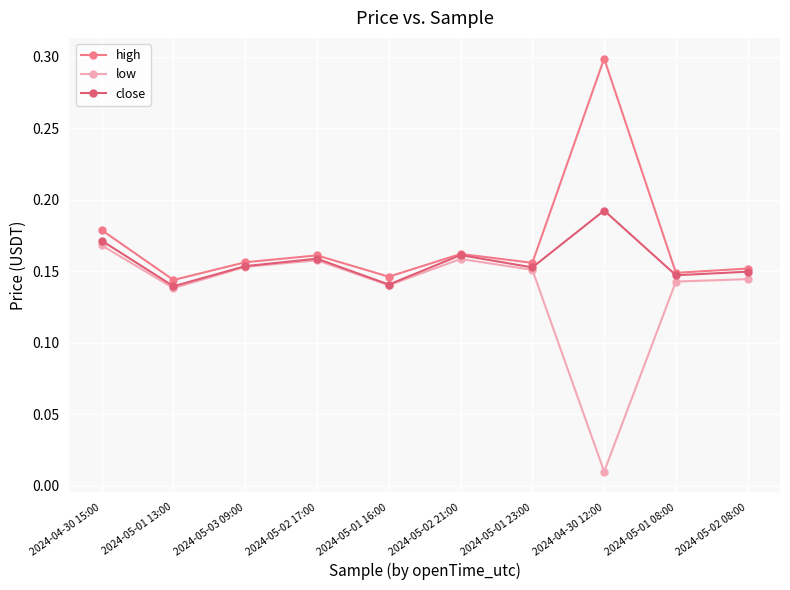

The low series shows 0.0 at 2024-05-02 08:00. True or false?

False